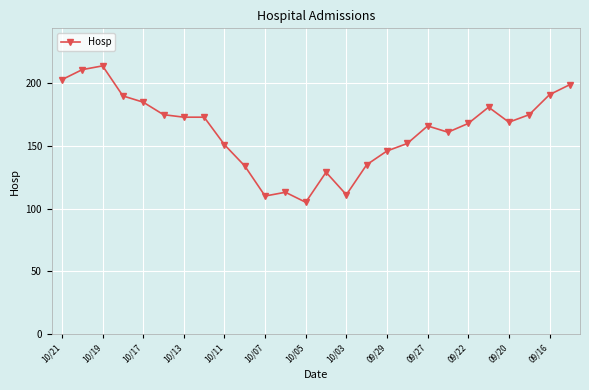

How many series are shown in this chart?

1